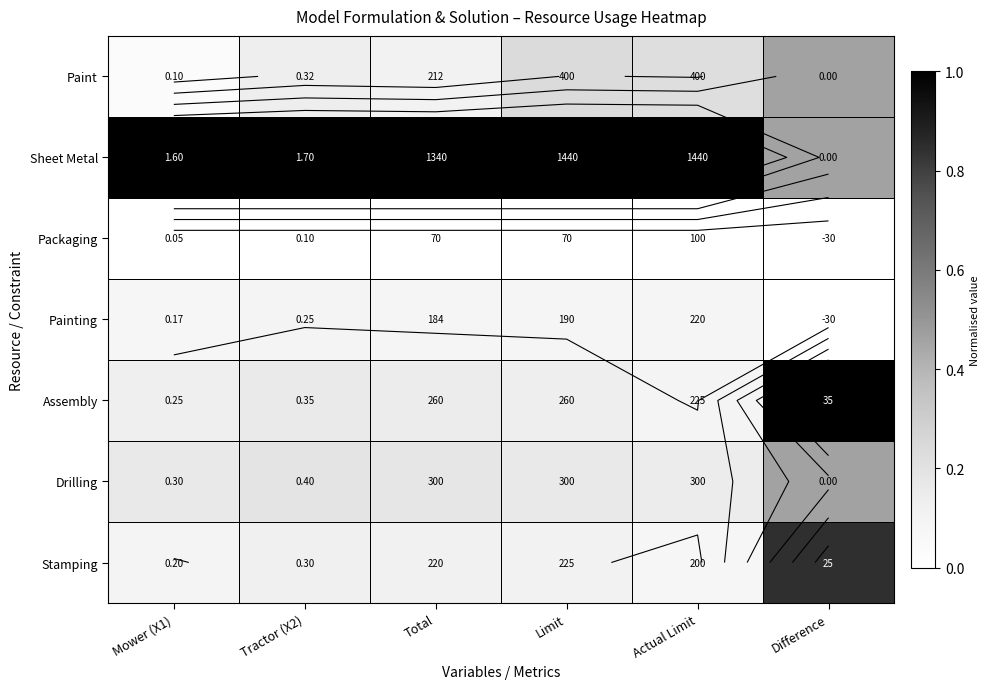

At which category does the chart reach its peak across all series?

Difference